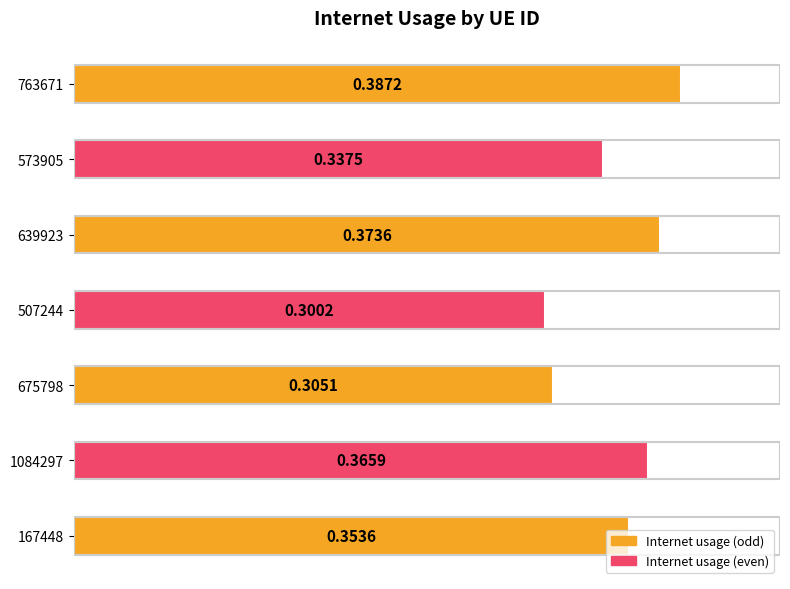

What is the sum of the values at 573905 and 1084297?

0.7